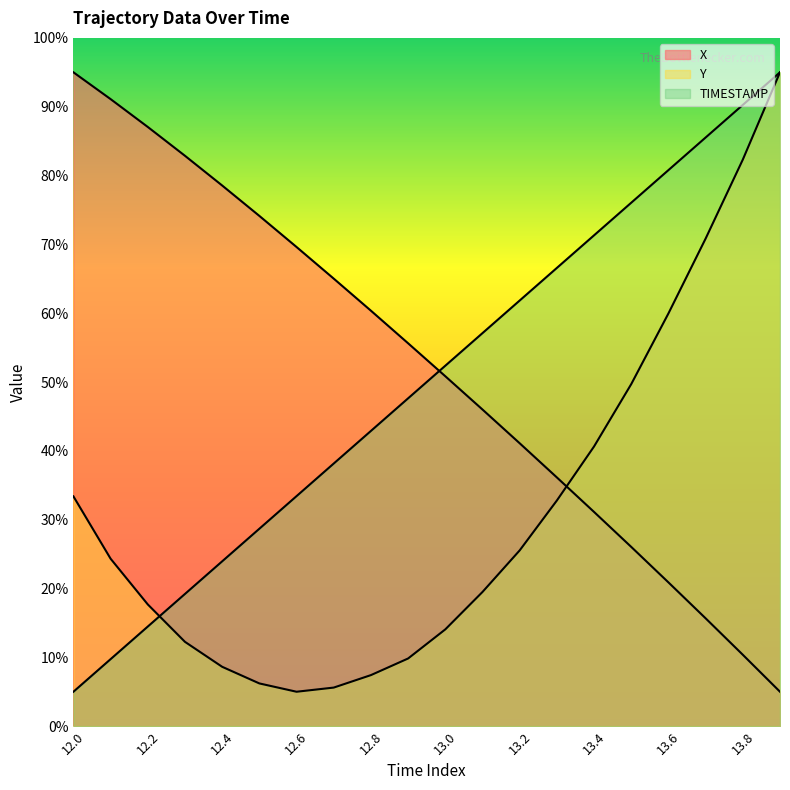

How many data points does each series have?

20